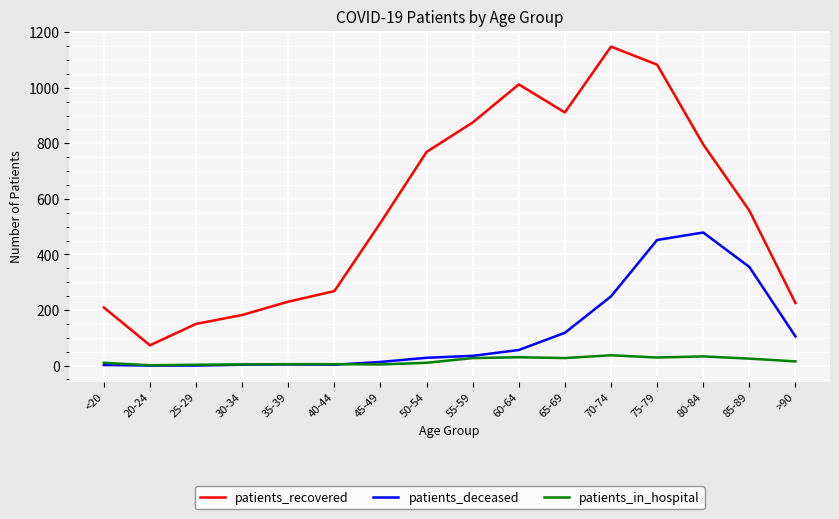

What are all the series names shown in the legend?

patients_recovered, patients_deceased, patients_in_hospital